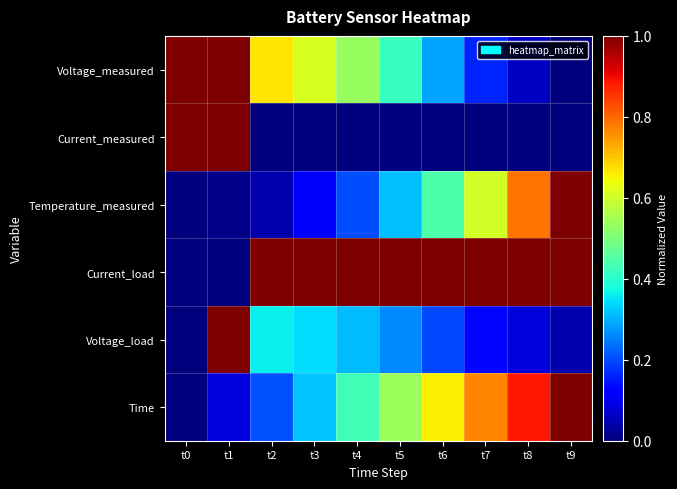

Count the number of categories in the chart.

10